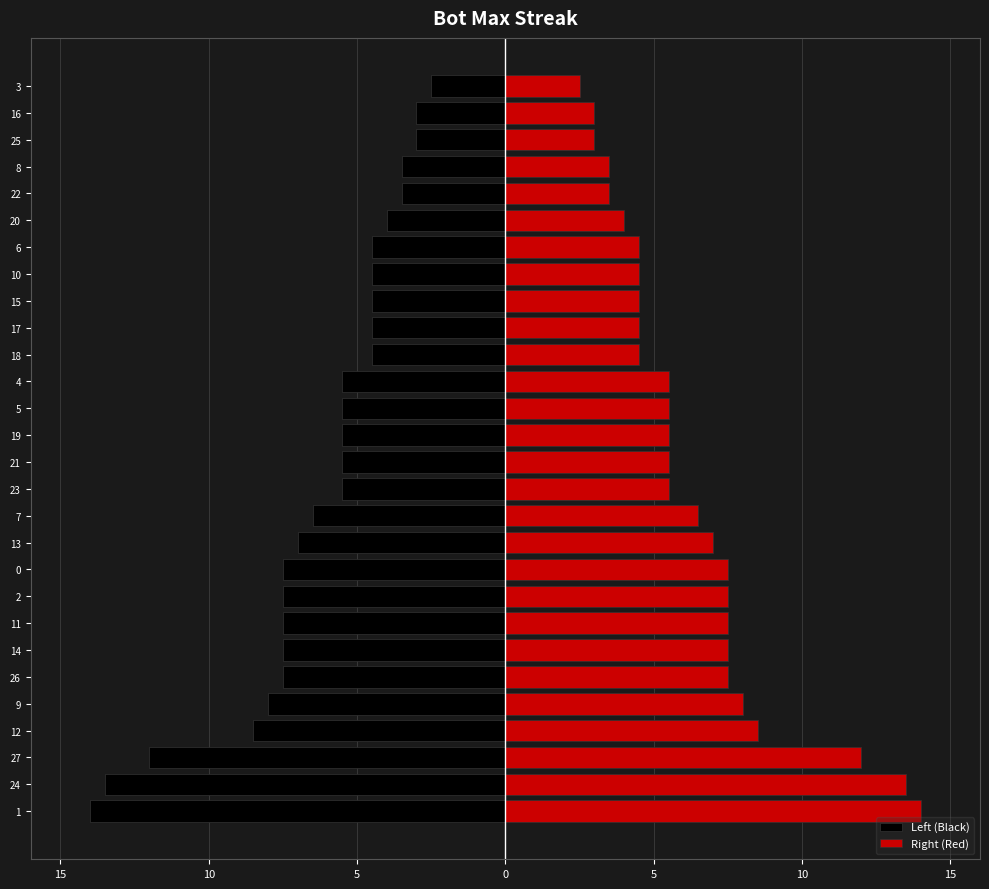

At how many categories does at least one series exceed -3?

28